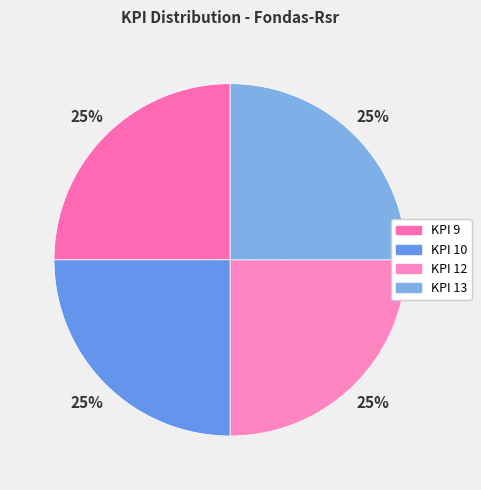

True or false: KPI 13 accounts for 36% of the total.

False